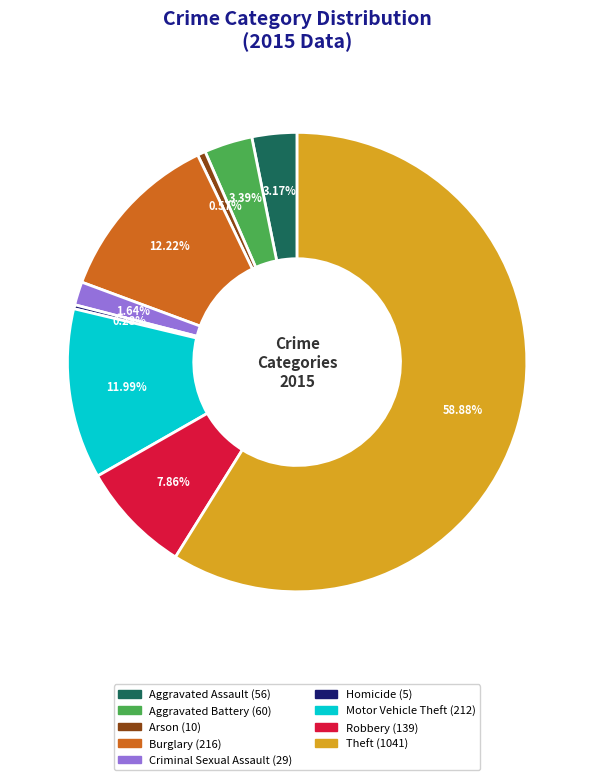

True or false: Arson accounts for 12% of the total.

False